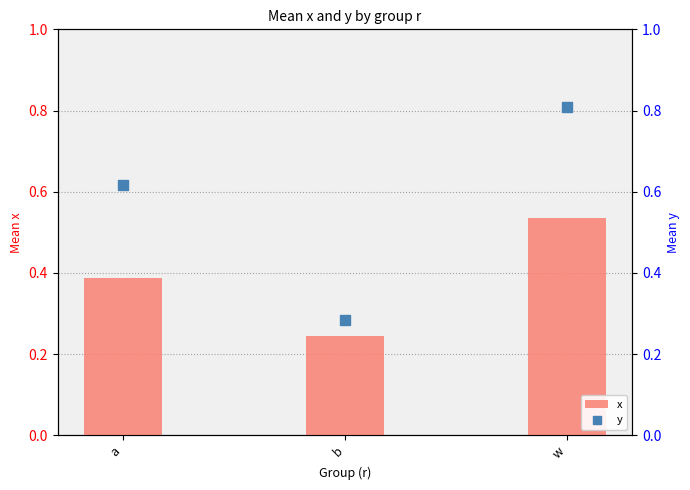

At which category is the sum across all series the highest?

w